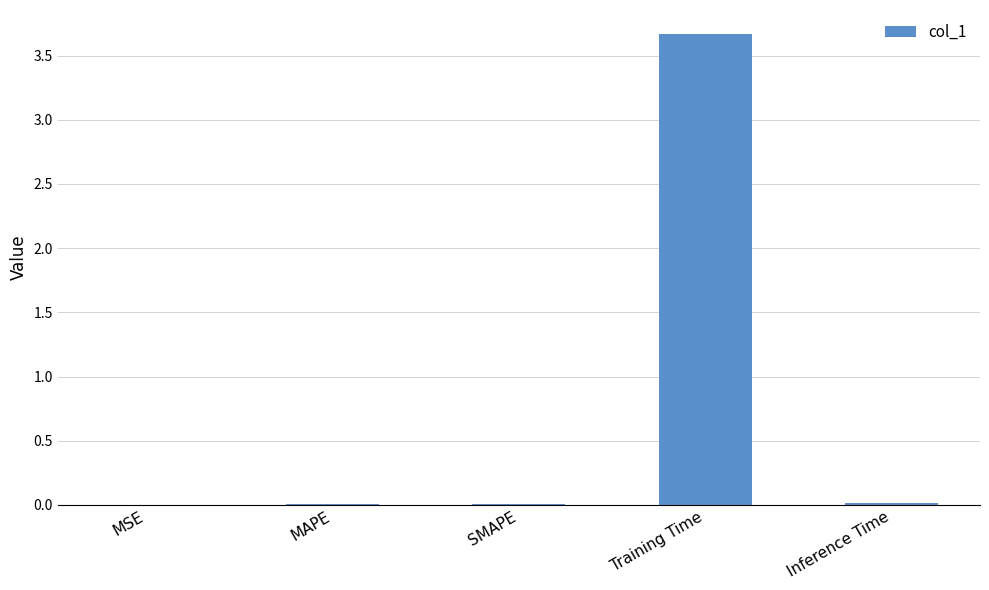

True or false: the data shows 0.0 at MSE.

True